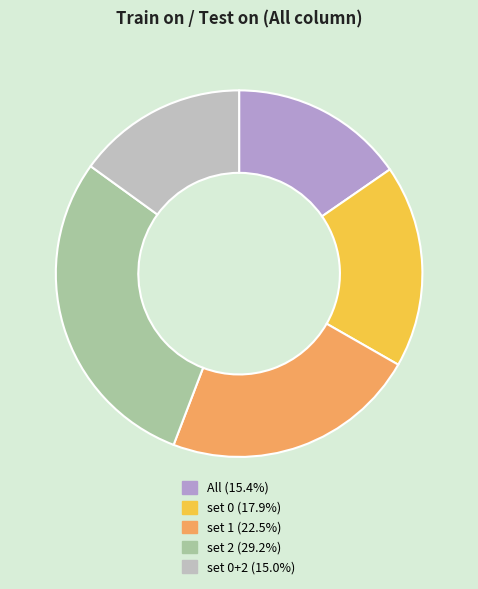

Does any single category account for the majority?

No